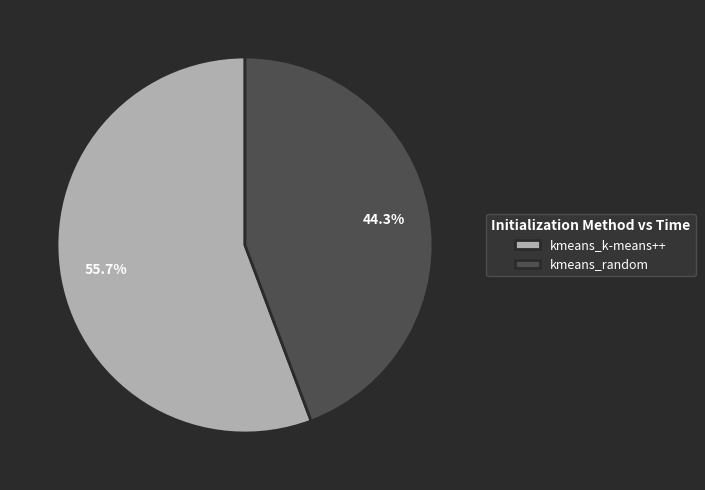

How many segments does this pie chart have?

2